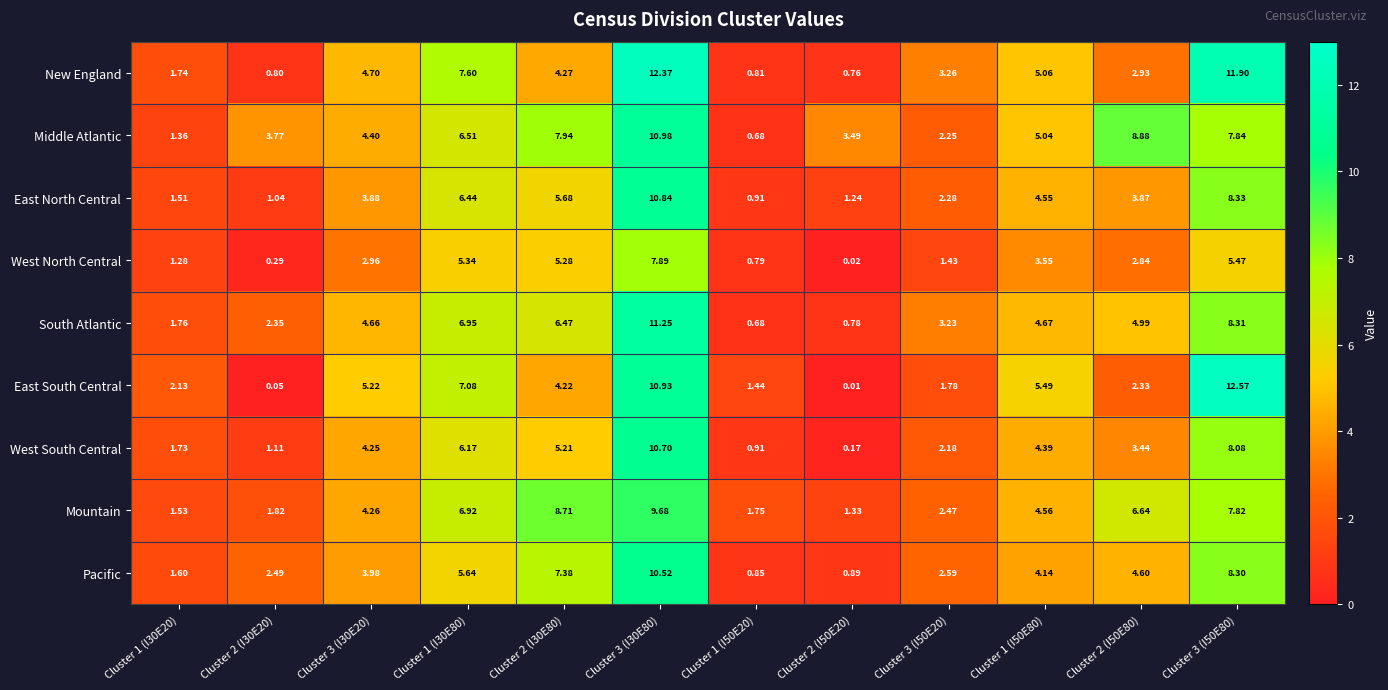

How many categories are shown in the chart?

12